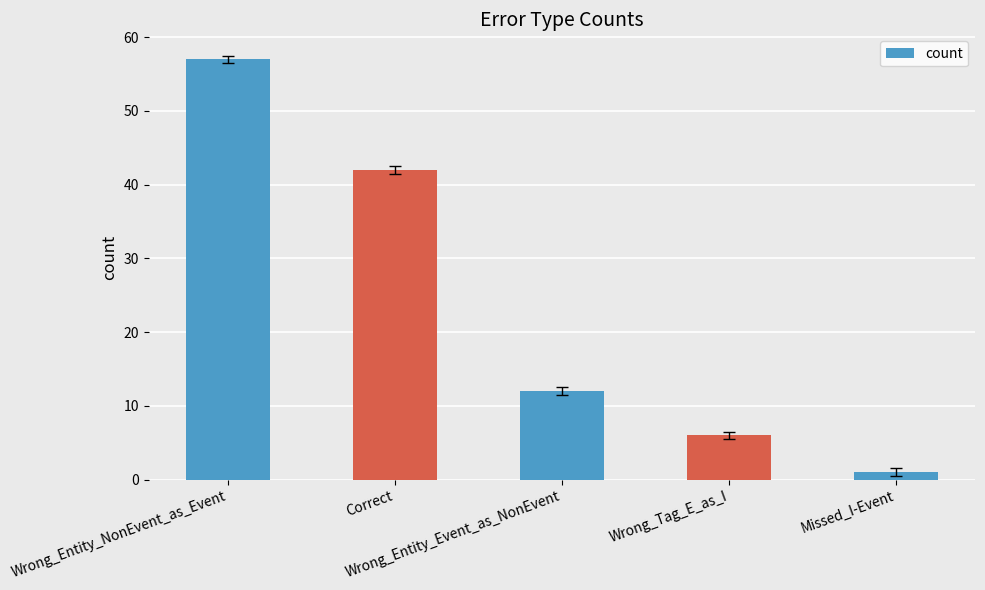

Where is the data nearest to the value 29?

Correct